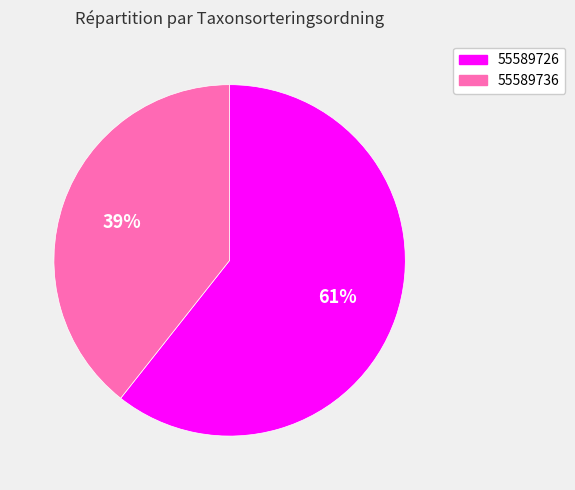

How many slices are in this pie chart?

2